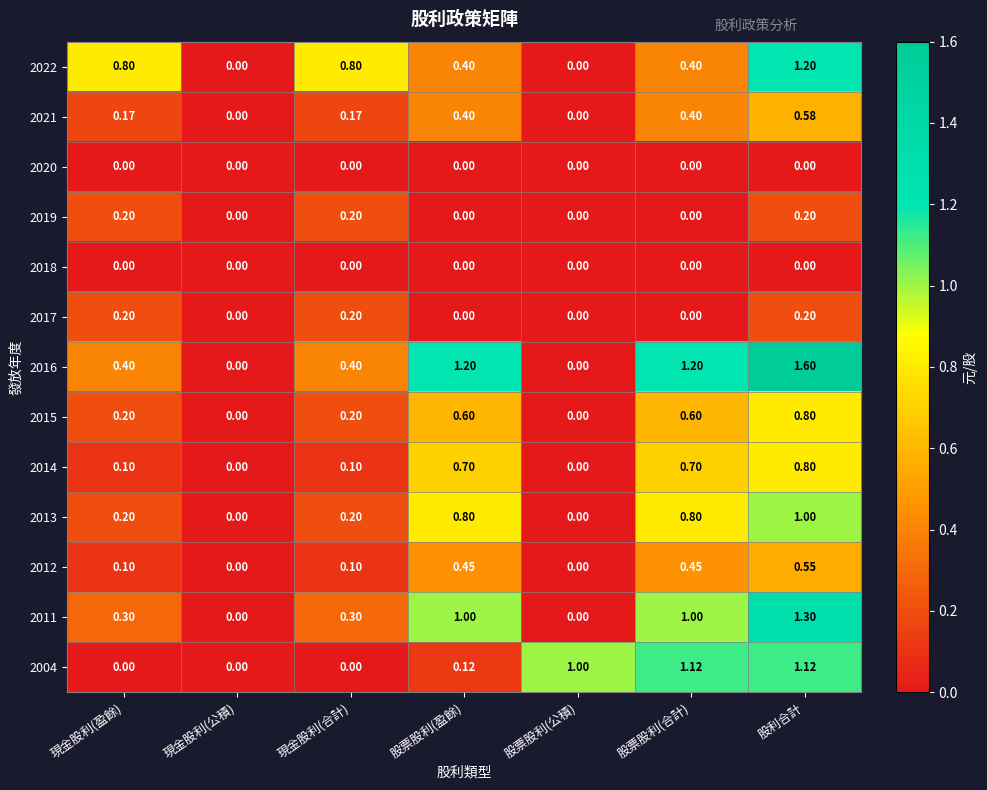

Is the value of 2011 at 現金股利(公積) greater than the value of 2012 at 股票股利(合計)?

No